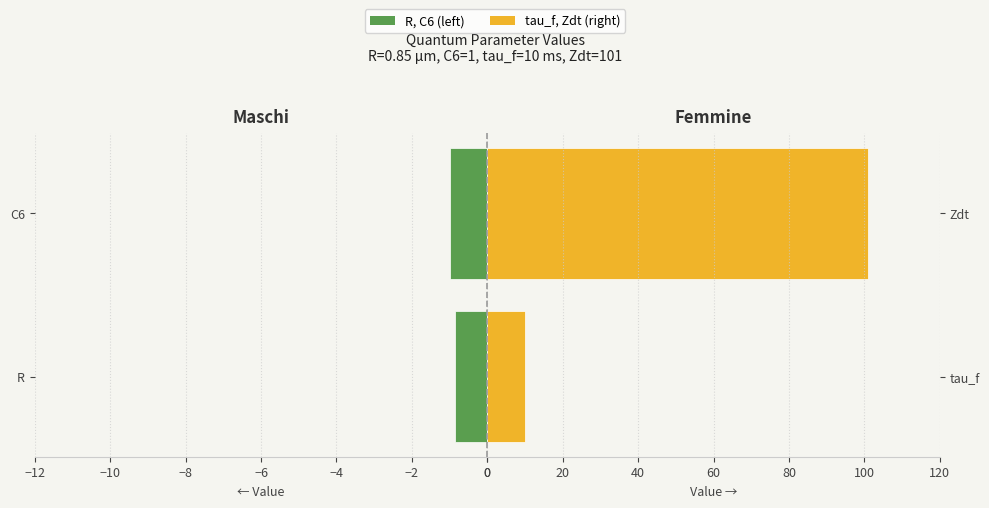

The value of Femmine / Right at tau_f is 17.3. True or false?

False